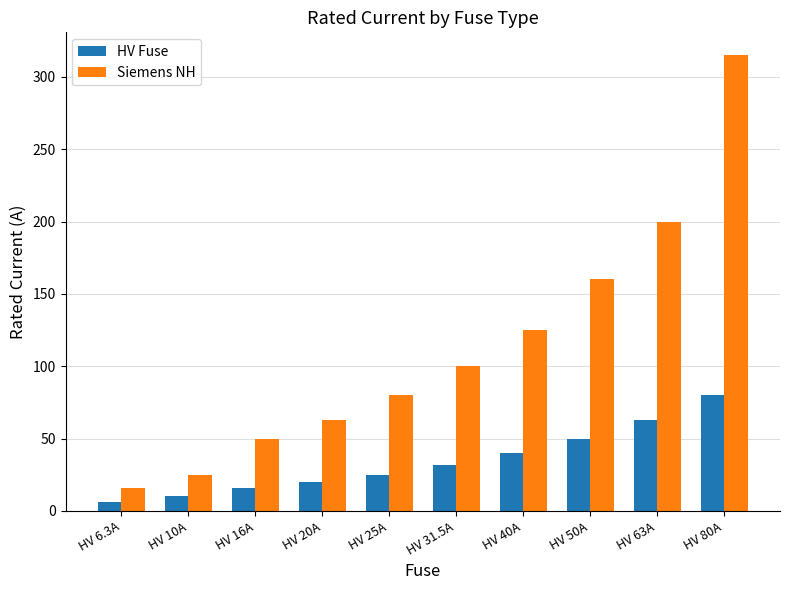

At which label does HV Fuse first exceed 31?

HV 31.5A